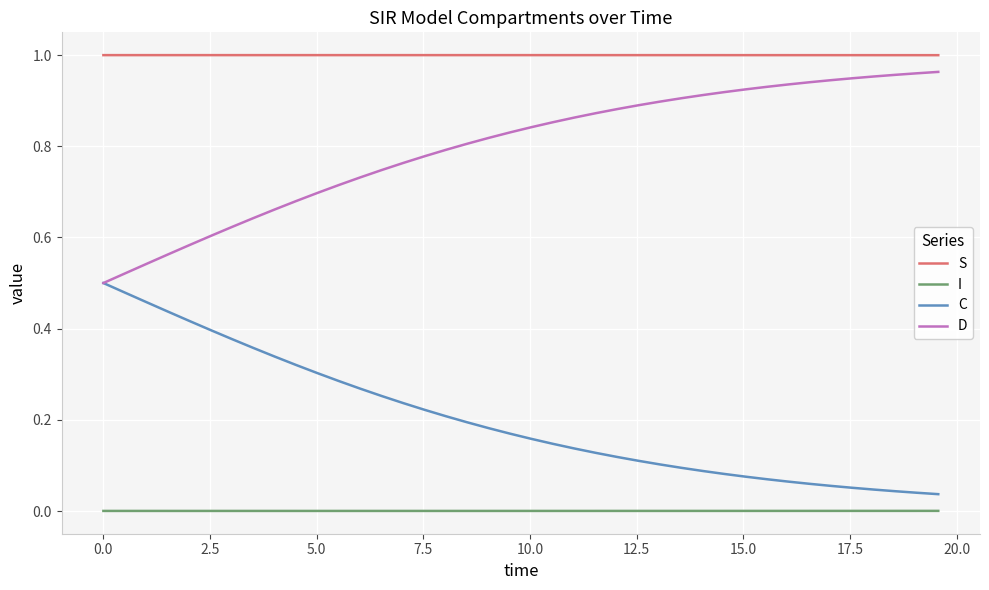

Count the number of categories in the chart.

40